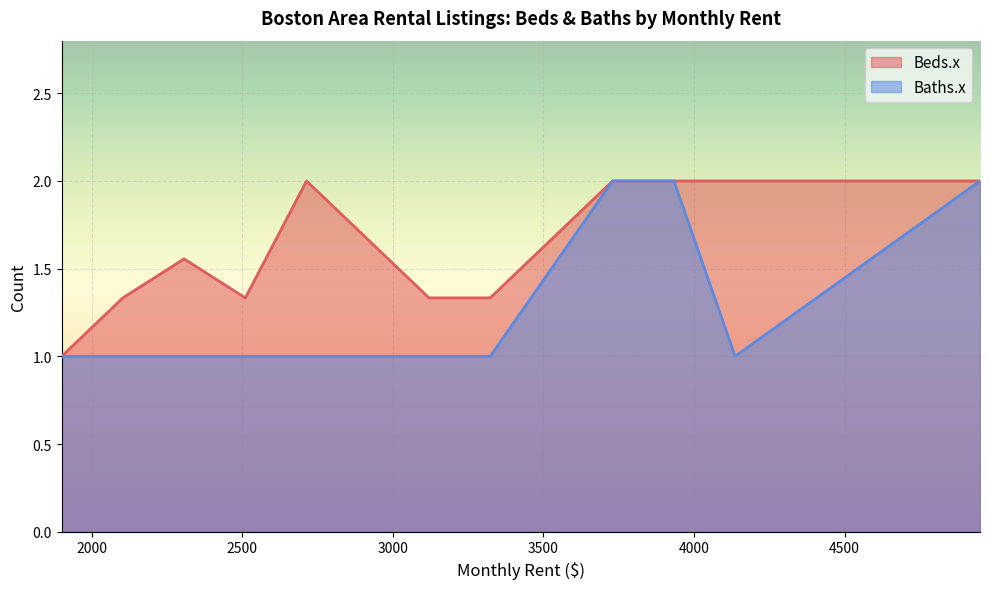

Rank the series by their average value, from lowest to highest.

Baths.x, Beds.x